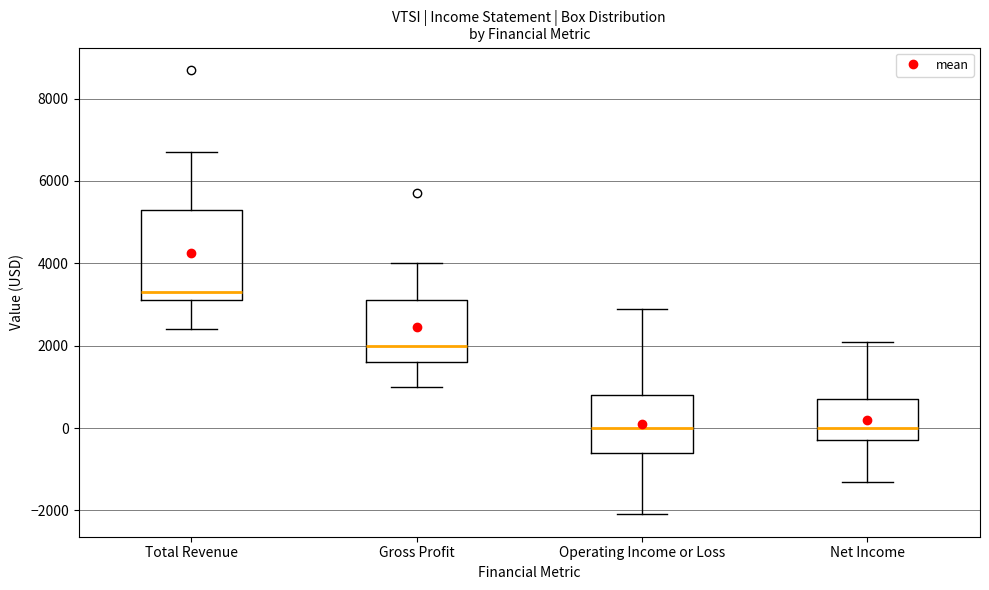

Where is the lower edge of the box for Total Revenue on the y-axis? The values are not printed on the chart, so give them approximately, as read against the axis.

3200